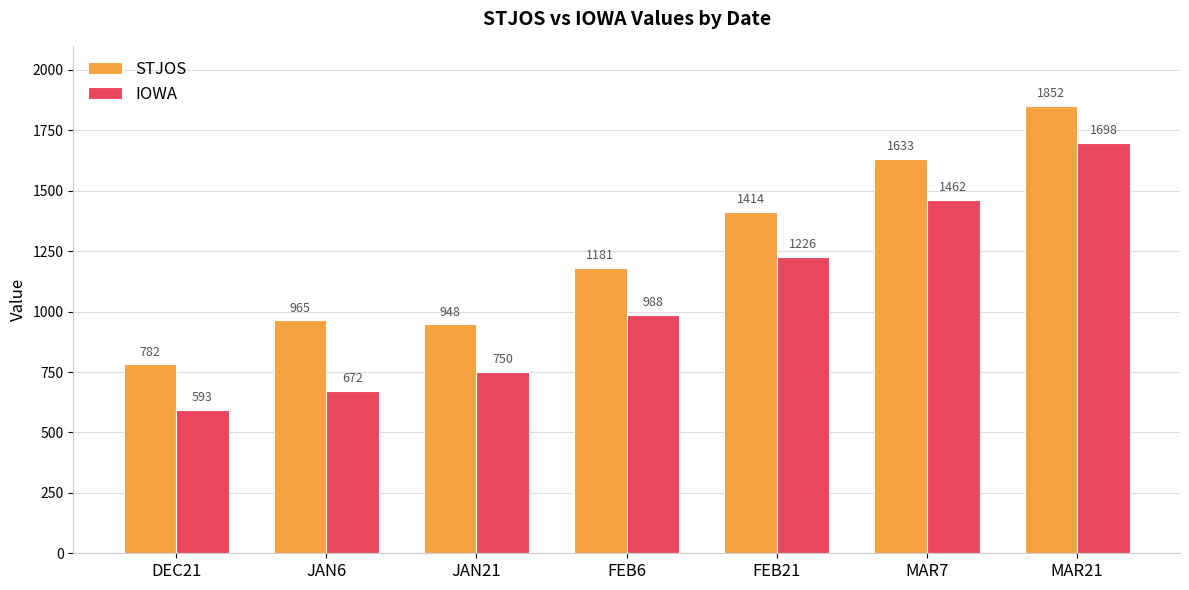

At which label does IOWA reach its minimum?

DEC21